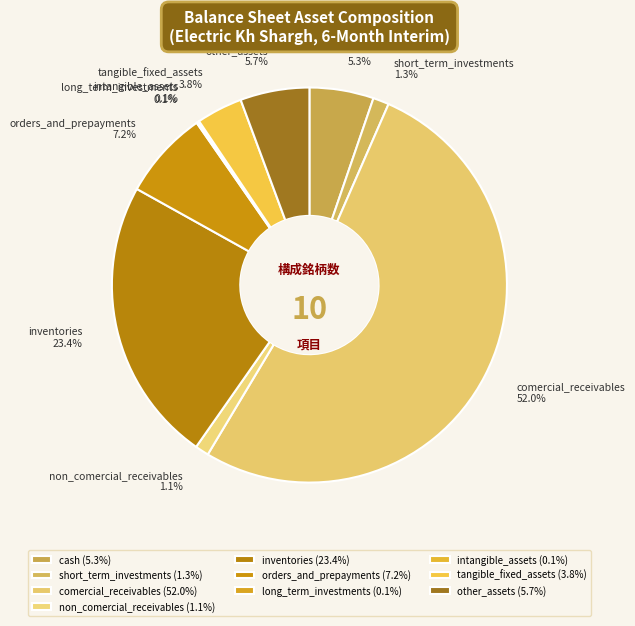

Which has a higher value, tangible_fixed_assets or other_assets?

other_assets